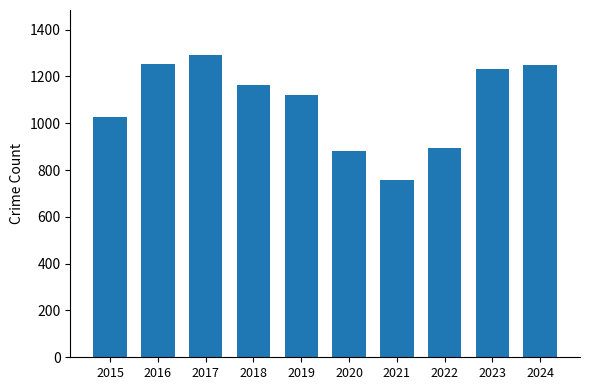

What is the ratio of the value at 2021 to the value at 2018?

0.6